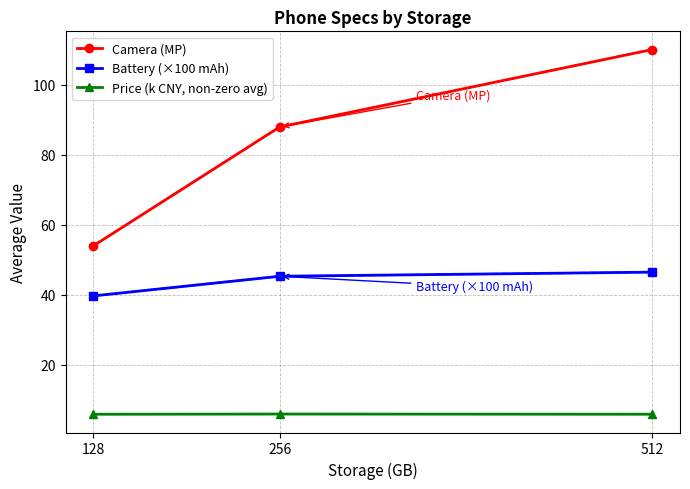

What is the spread (max minus min) of values at 256?

82.1